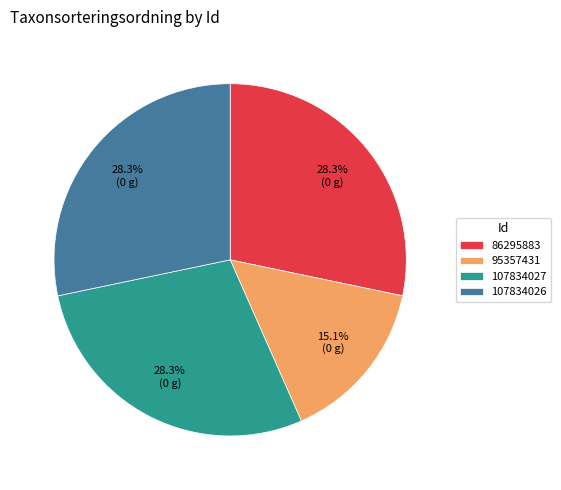

How many segments does this pie chart have?

4